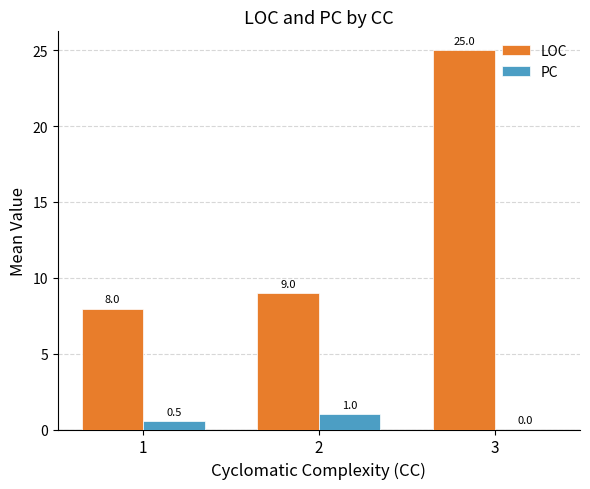

The value of PC at 1 is 0.5. True or false?

True